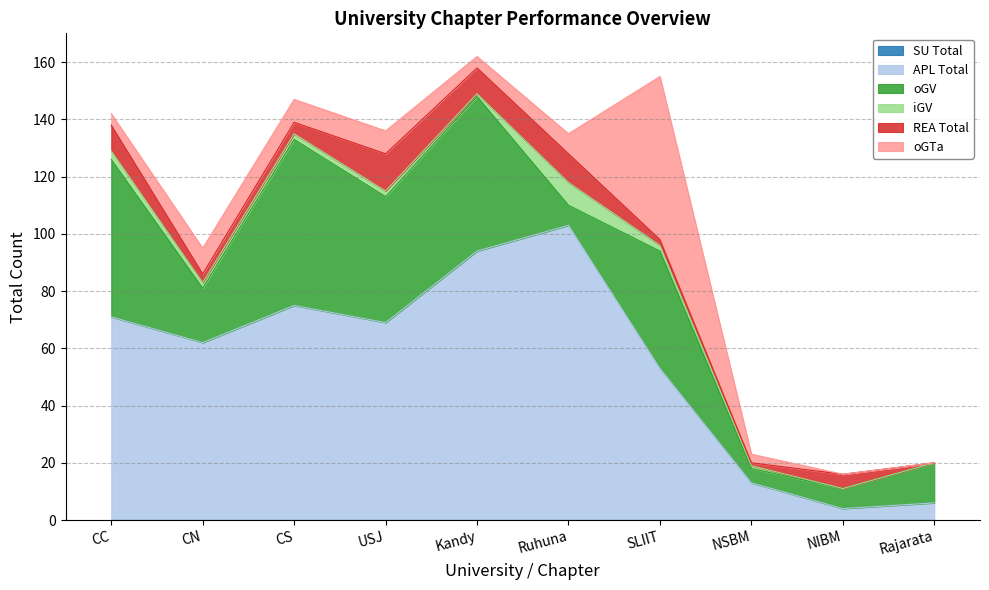

Reading left to right, transcribe all the data shown in this chart.

SU Total: 0	0	0	0	0	0	0	0	0	0
APL Total: 71	62	75	69	94	103	53	13	4	6
oGV: 55	19	58	44	54	7	41	5	7	14
iGV: 3	2	2	2	1	8	2	1	0	0
REA Total: 9	3	4	13	9	10	2	1	5	0
oGTa: 4	9	8	8	4	7	57	3	0	0